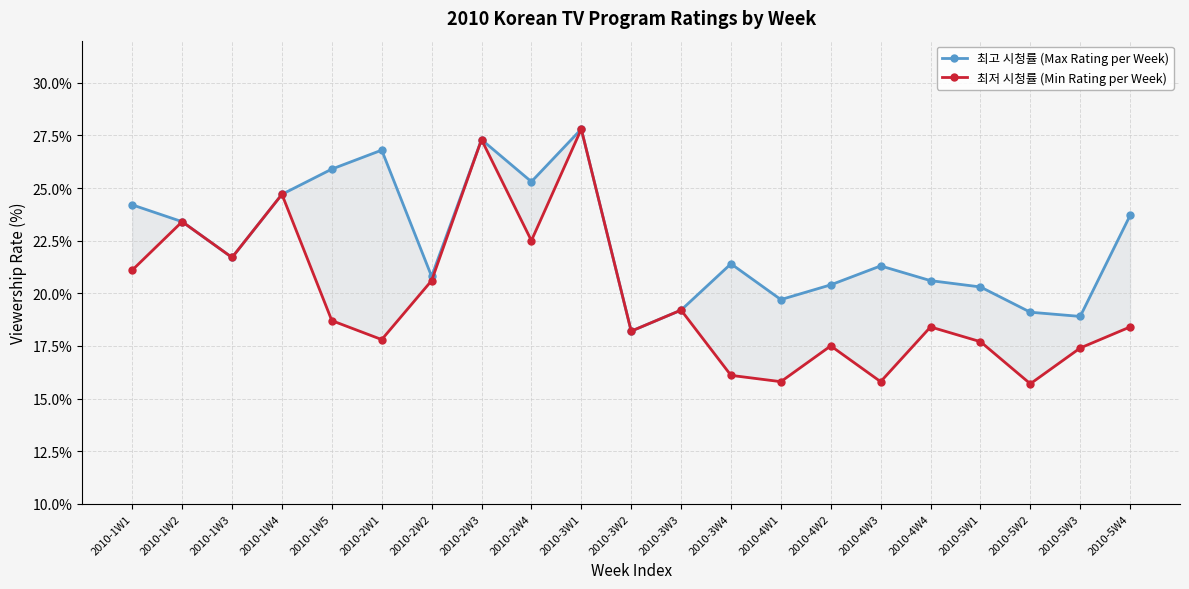

Which category has the lowest value in the 최고 시청률 (Max Rating per Week) series?

2010-3W2